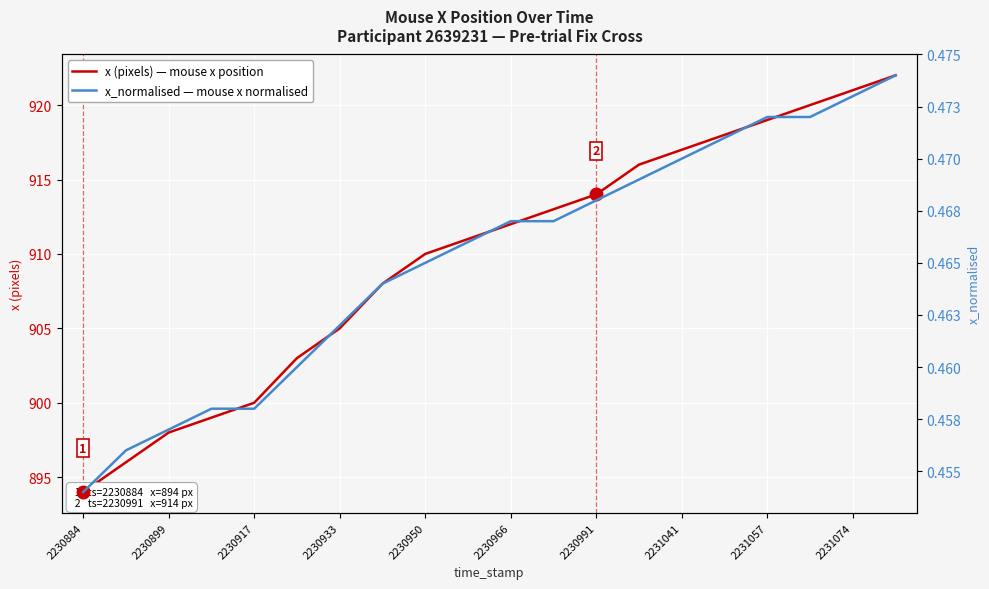

True or false: x (pixels) — mouse x position has more than 1 points higher than both neighbors.

False